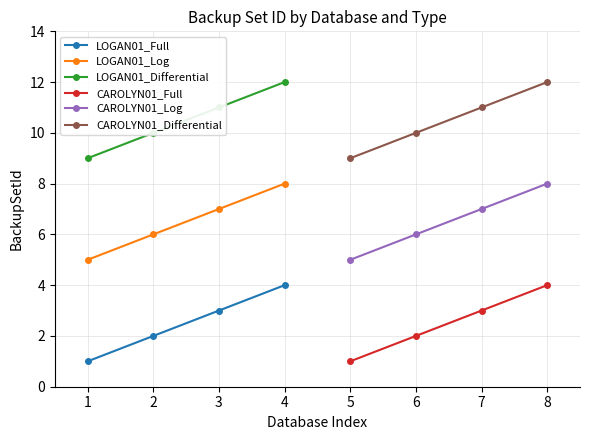

Reading right to left, transcribe all the data shown in this chart.

LOGAN01_Full: 4	3	2	1
LOGAN01_Log: 8	7	6	5
LOGAN01_Differential: 12	11	10	9
CAROLYN01_Full: 4	3	2	1
CAROLYN01_Log: 8	7	6	5
CAROLYN01_Differential: 12	11	10	9